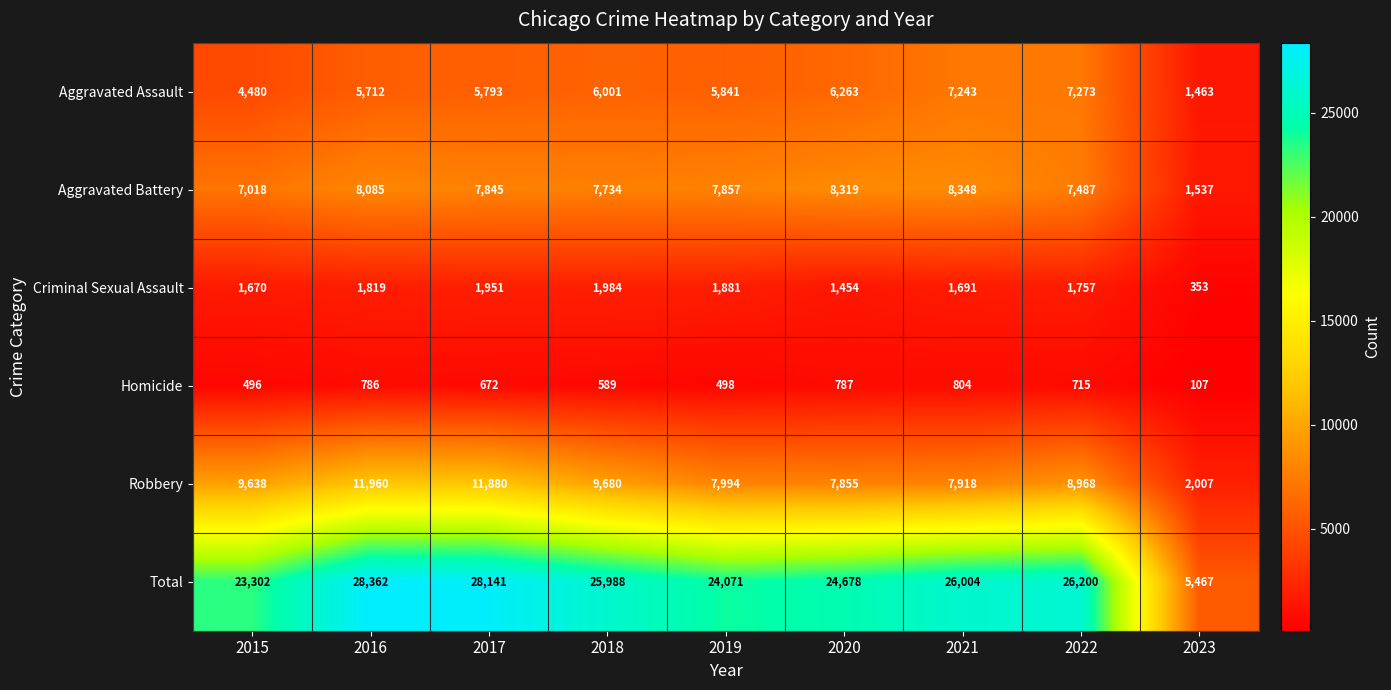

Read the Homicide value at 2021.

804